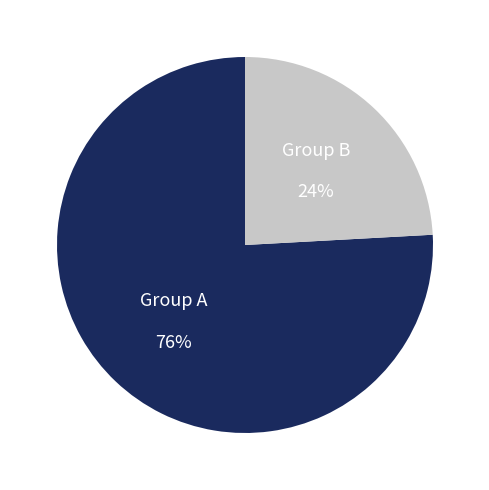

To the nearest percent, what is the average slice percentage?

50%